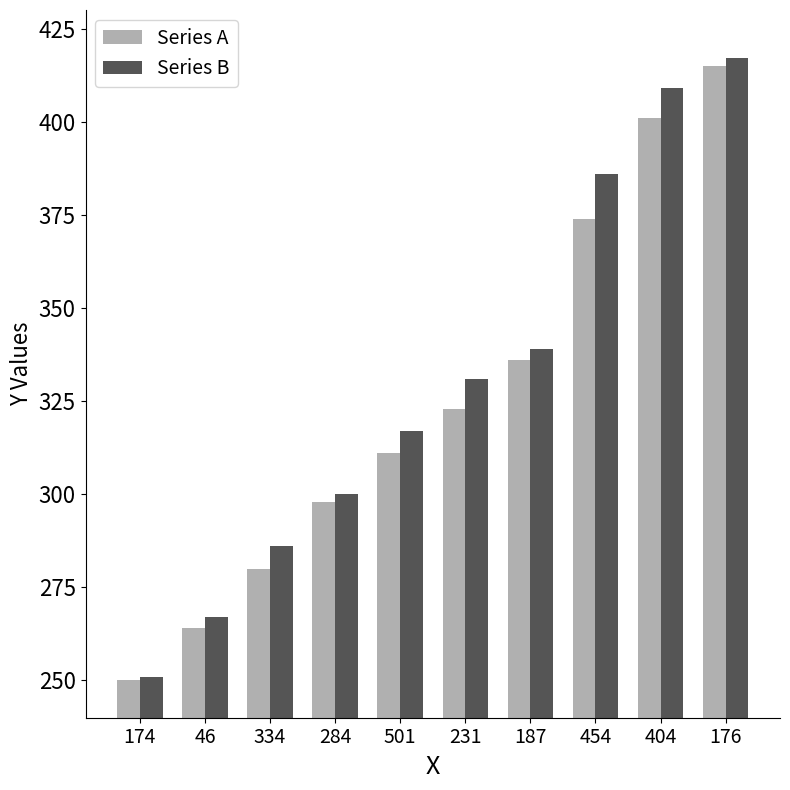

What are all the series names shown in the legend?

Series A, Series B